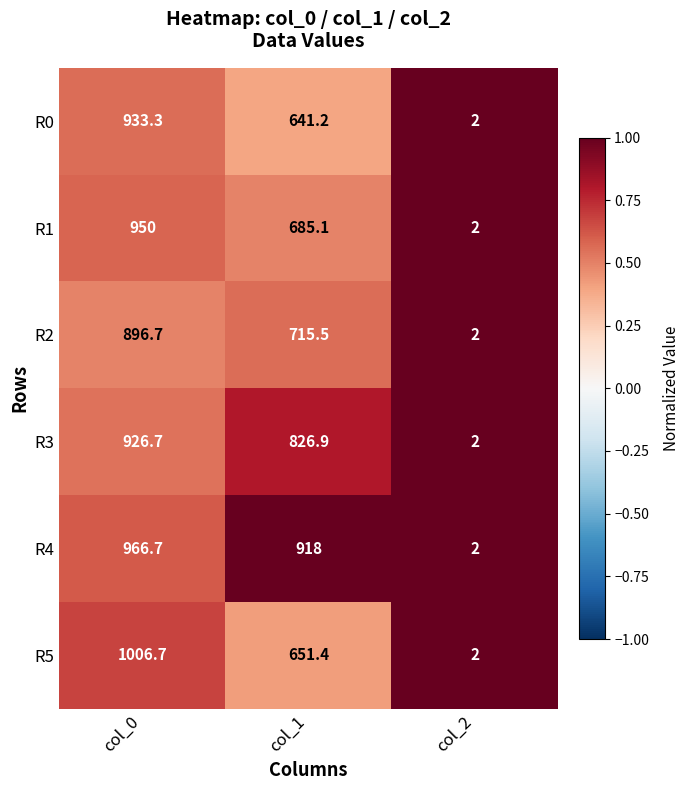

What is the sum of the R0 values at col_1 and col_0?

1574.5